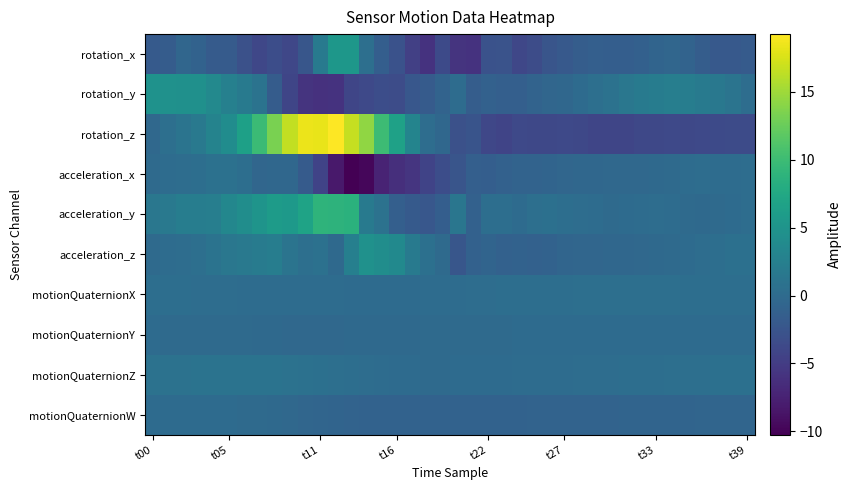

Which series has the largest range (max minus min)?

rotation_z